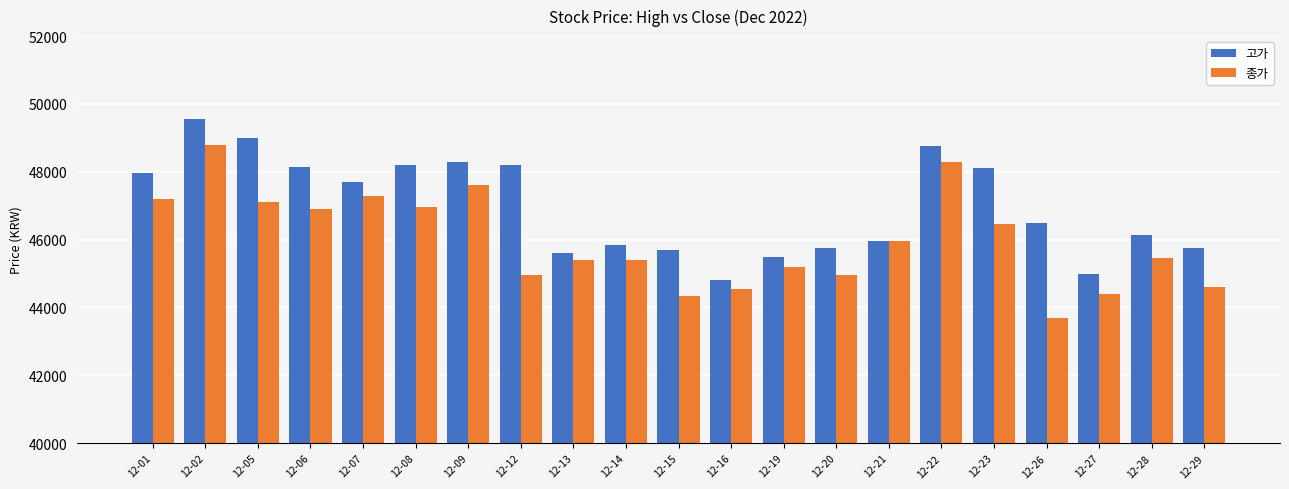

Reading left to right, what are all the values shown in this chart?

고가: 47950	49550	49000	48150	47700	48200	48300	48200	45600	45850	45700	44800	45500	45750	45950	48750	48100	46500	45000	46150	45750
종가: 47200	48800	47100	46900	47300	46950	47600	44950	45400	45400	44350	44550	45200	44950	45950	48300	46450	43700	44400	45450	44600